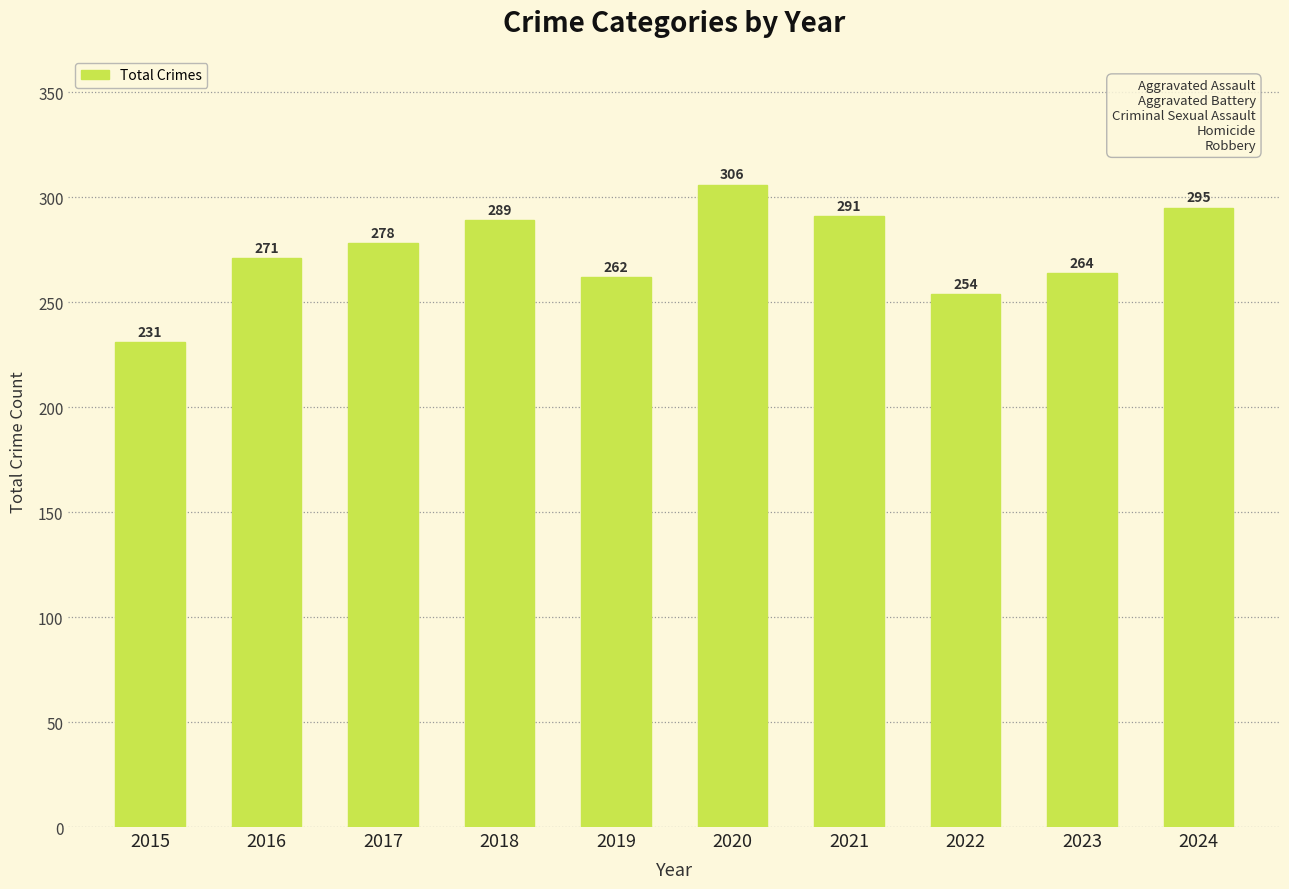

The value at 2023 is 264. True or false?

True